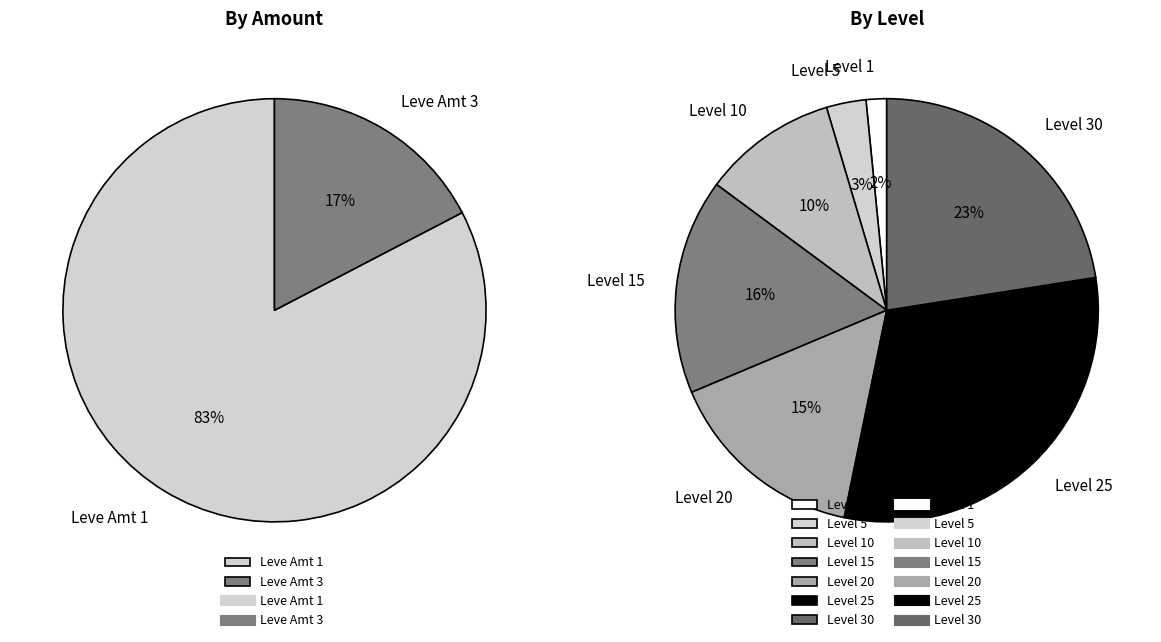

Which category has the biggest portion of the pie?

1